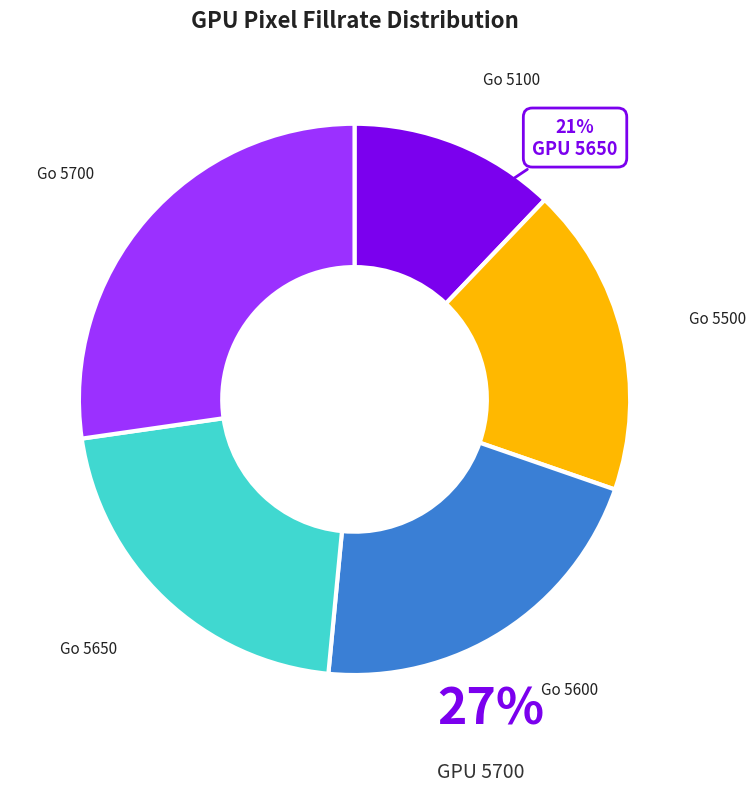

Is there any slice that represents more than half of the pie?

No